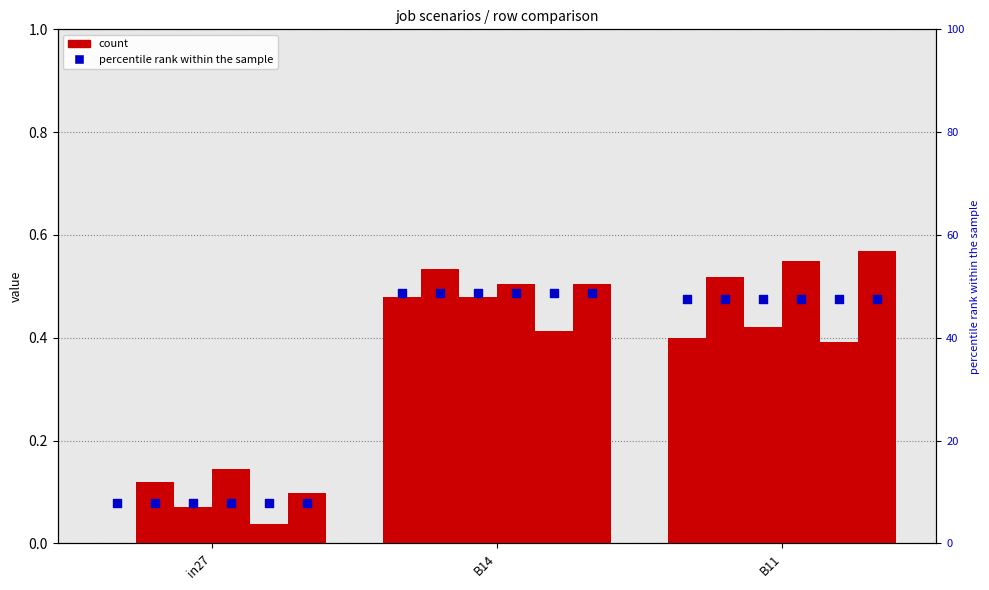

What is the total value across all series at B14?

2.9